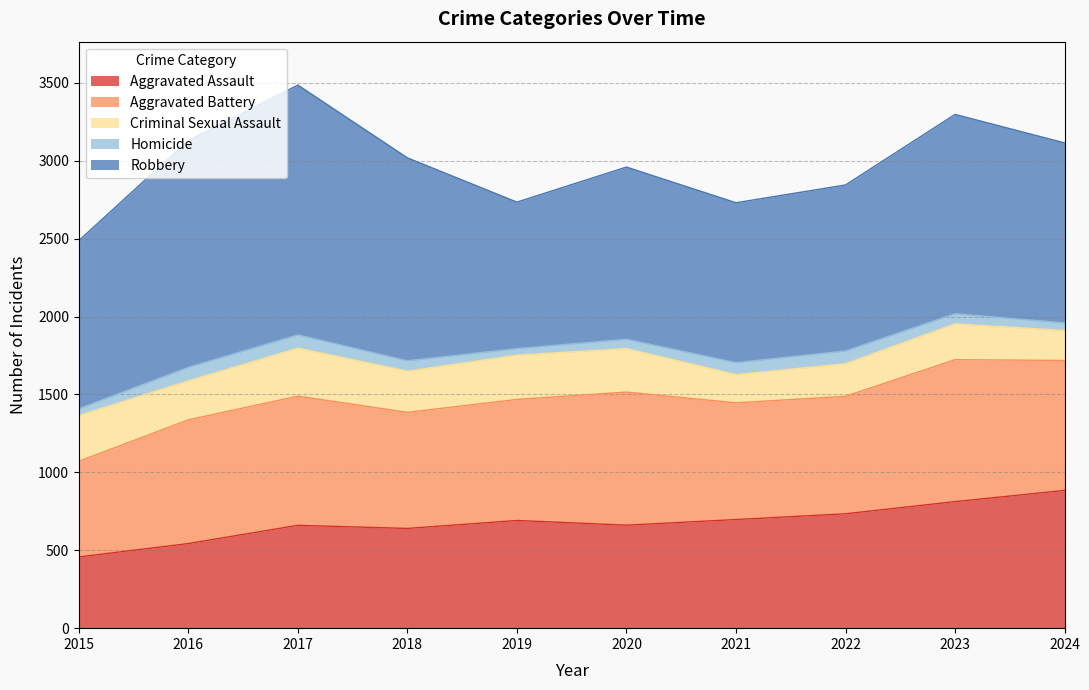

Reading left to right, list all the values displayed in this chart.

Aggravated Assault: 2015=457	2016=543	2017=660	2018=640	2019=691	2020=661	2021=697	2022=734	2023=812	2024=884
Aggravated Battery: 2015=614	2016=794	2017=829	2018=745	2019=777	2020=854	2021=749	2022=754	2023=911	2024=834
Criminal Sexual Assault: 2015=294	2016=250	2017=308	2018=264	2019=284	2020=279	2021=181	2022=209	2023=230	2024=192
Homicide: 2015=43	2016=87	2017=85	2018=67	2019=42	2020=60	2021=77	2022=82	2023=65	2024=49
Robbery: 2015=1079	2016=1456	2017=1603	2018=1302	2019=940	2020=1105	2021=1026	2022=1065	2023=1279	2024=1155